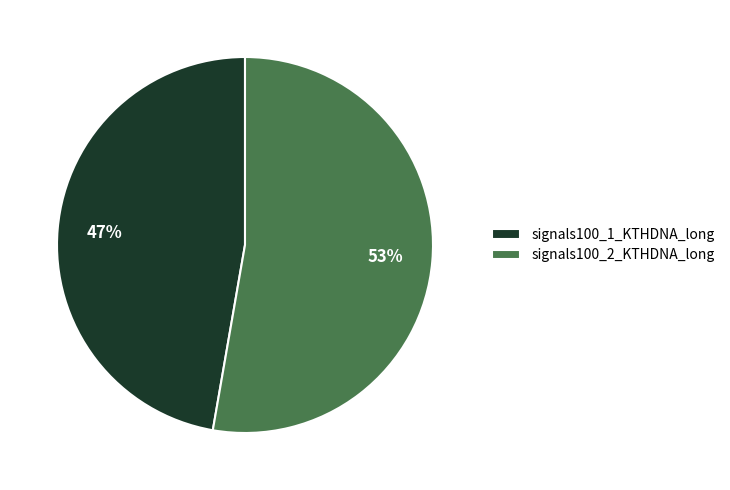

To the nearest percent, what percentage of the pie is signals100_2_KTHDNA_long?

53%